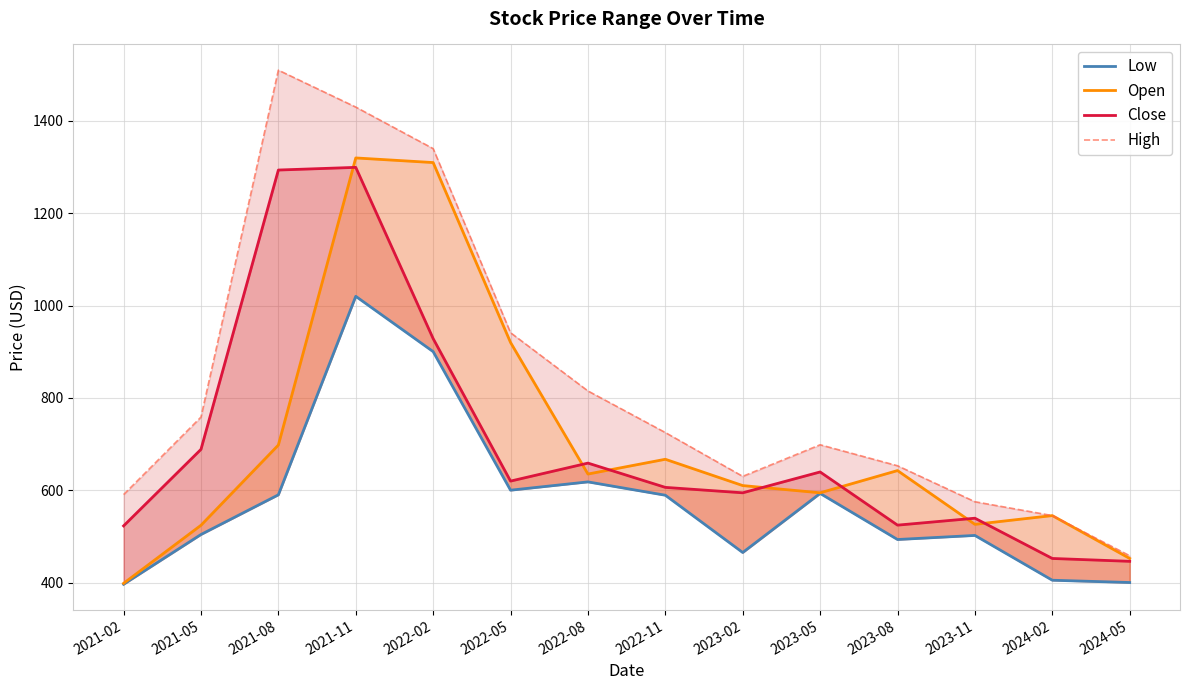

How many values in the Close series are below 619?

7